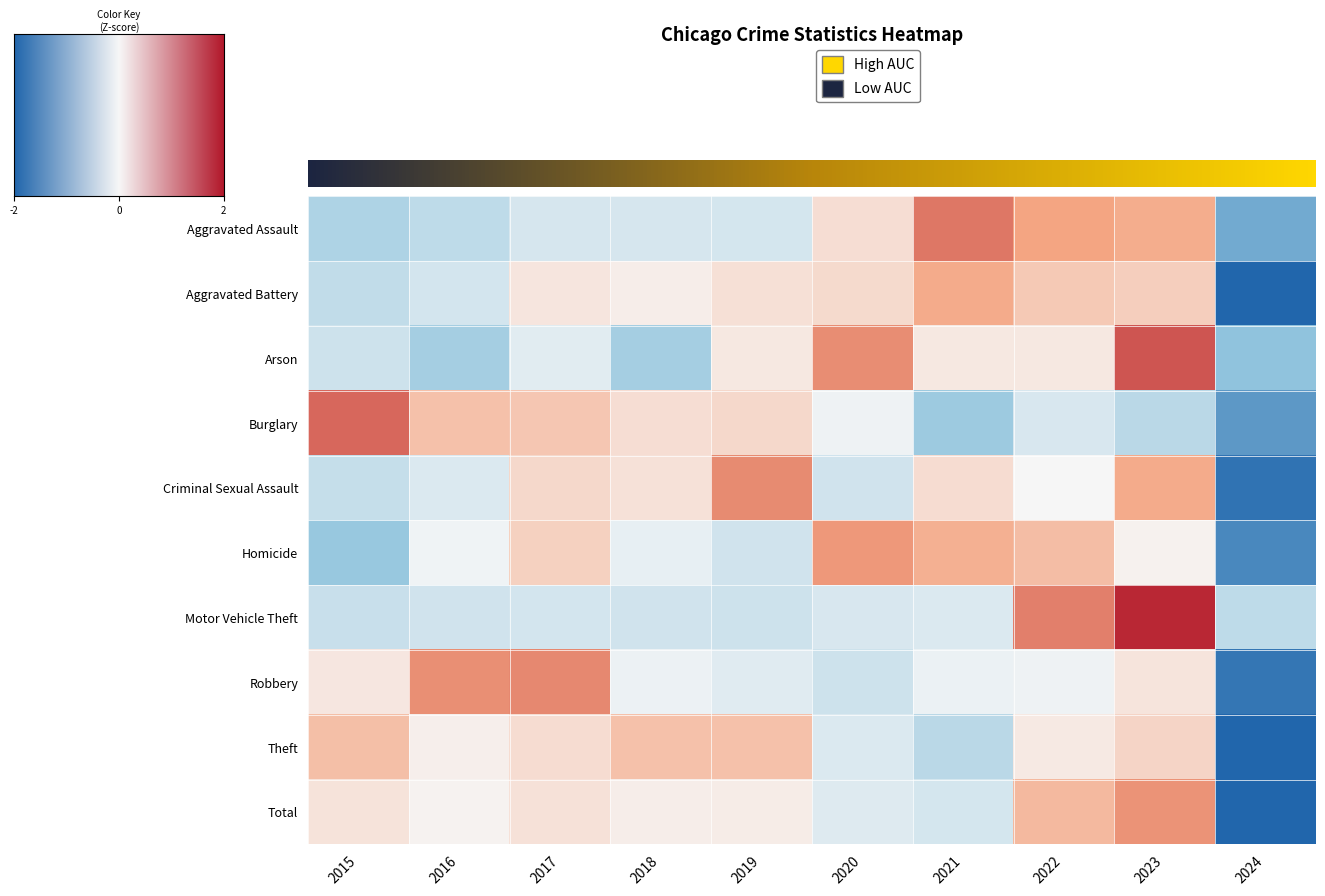

Rank the categories by Criminal Sexual Assault value from highest to lowest.

2019, 2023, 2017, 2021, 2018, 2022, 2016, 2020, 2015, 2024